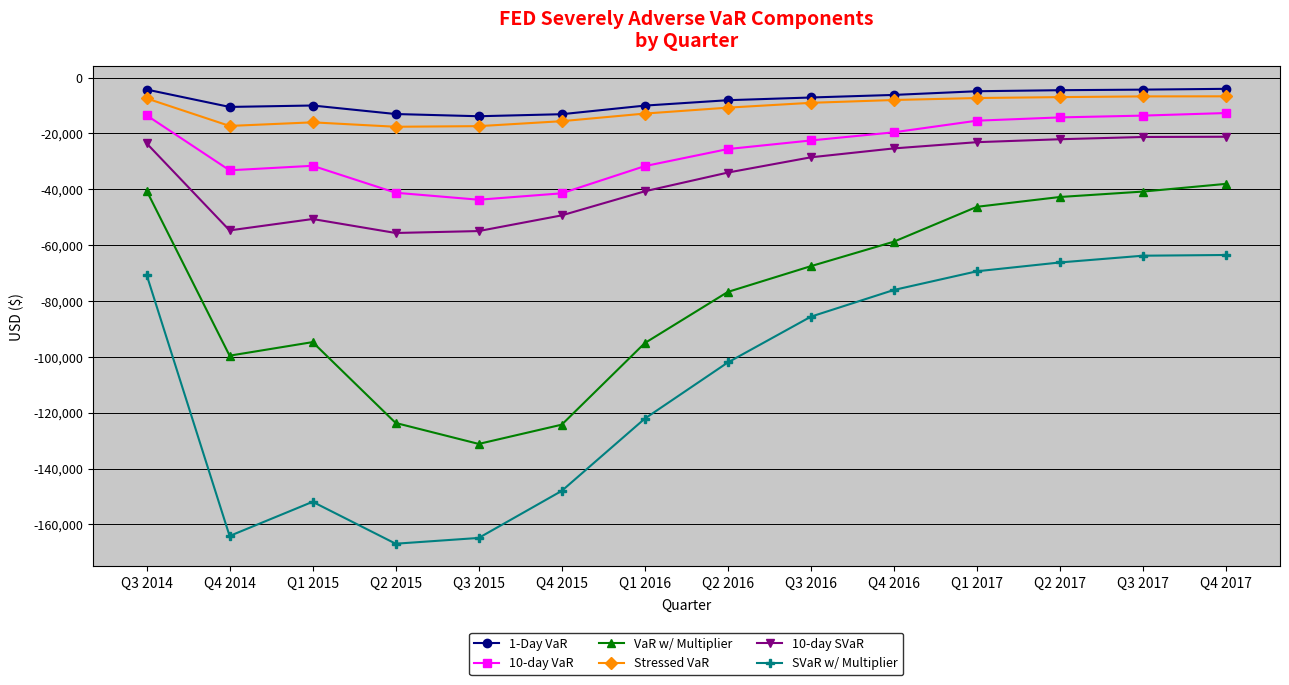

What is the difference between the SVaR w/ Multiplier values at Q2 2016 and Q3 2016?

16400.3